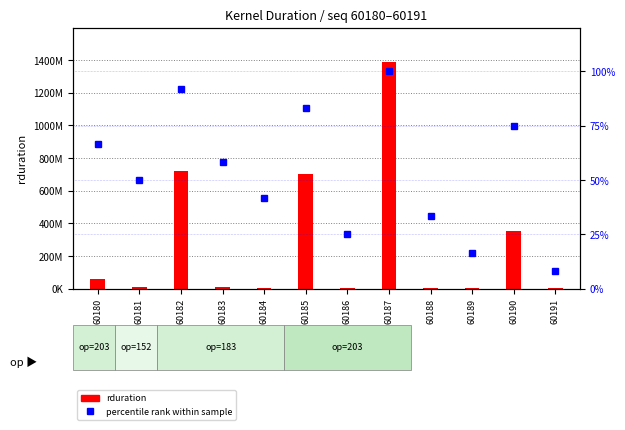

Read the percentile rank within sample value at 60189.

16.7